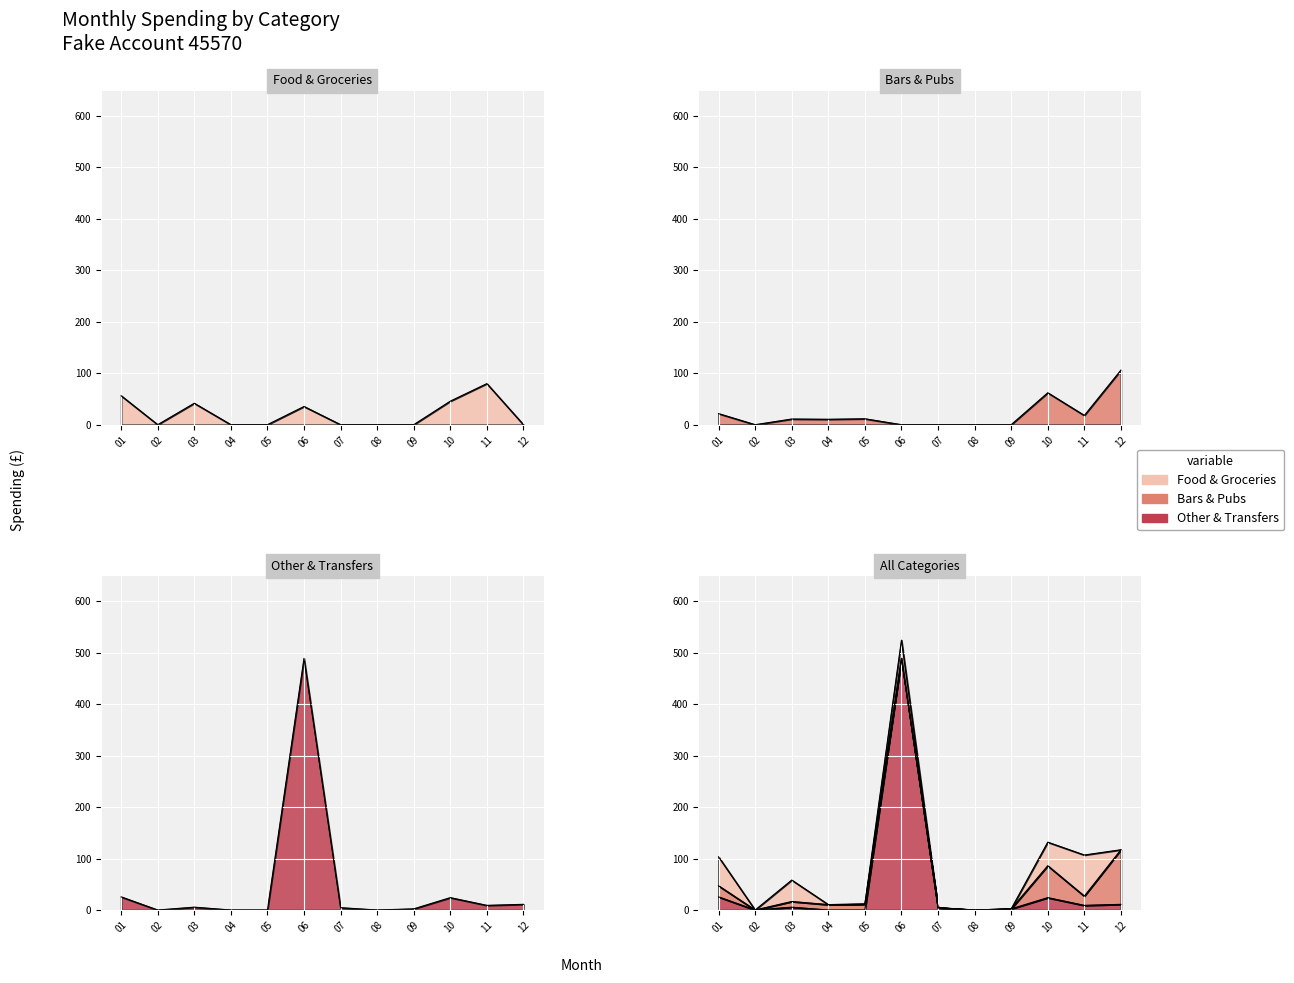

Does the chart display data point markers on the line(s)?

No